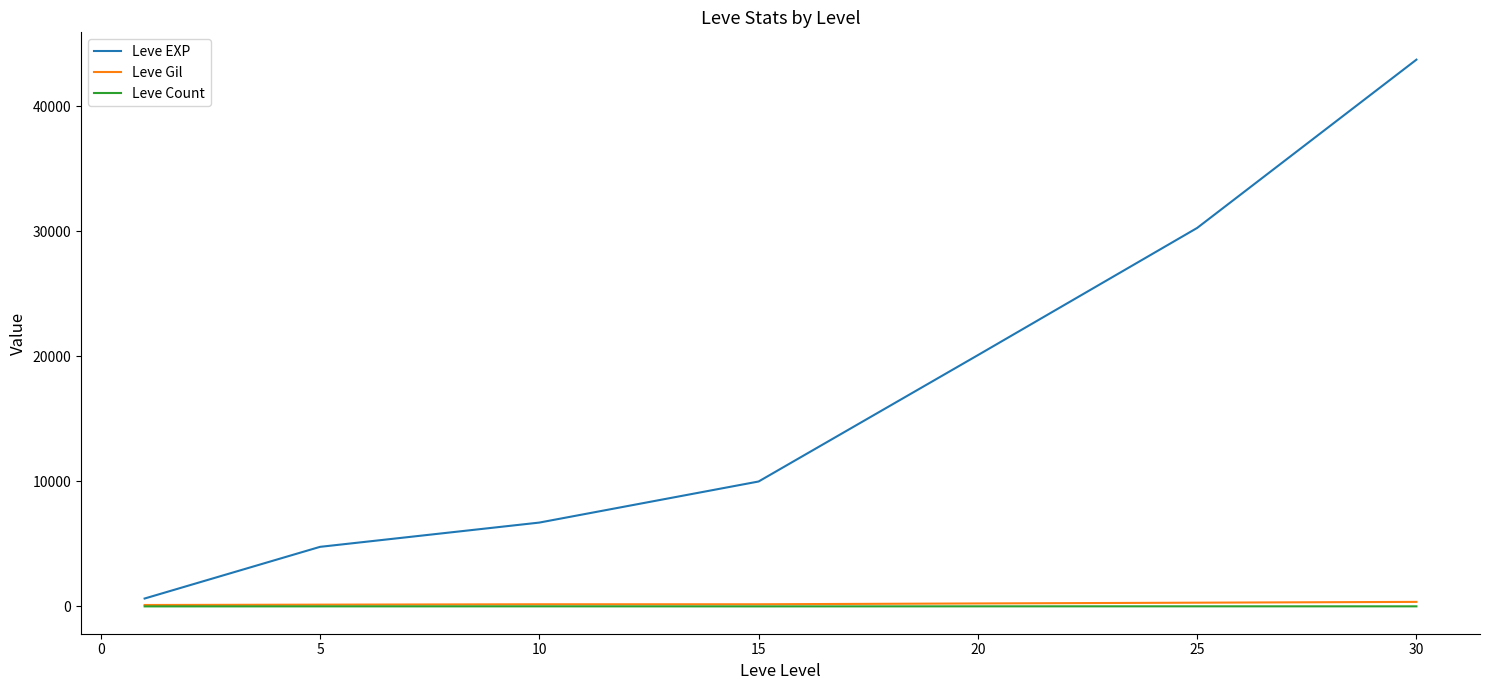

What is the maximum value shown in the chart?

43730.0